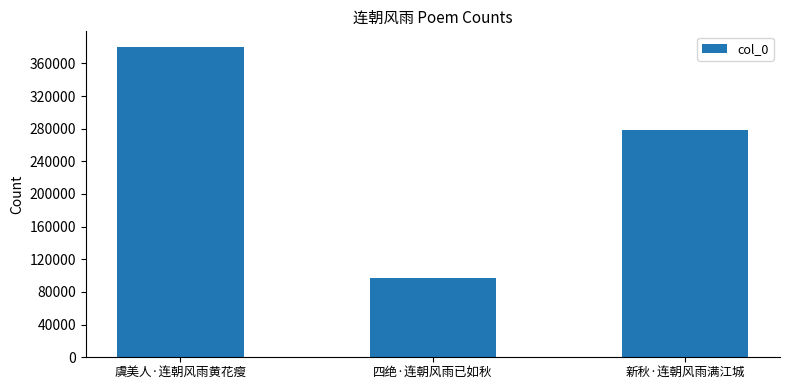

How many data points are less than 278253?

1